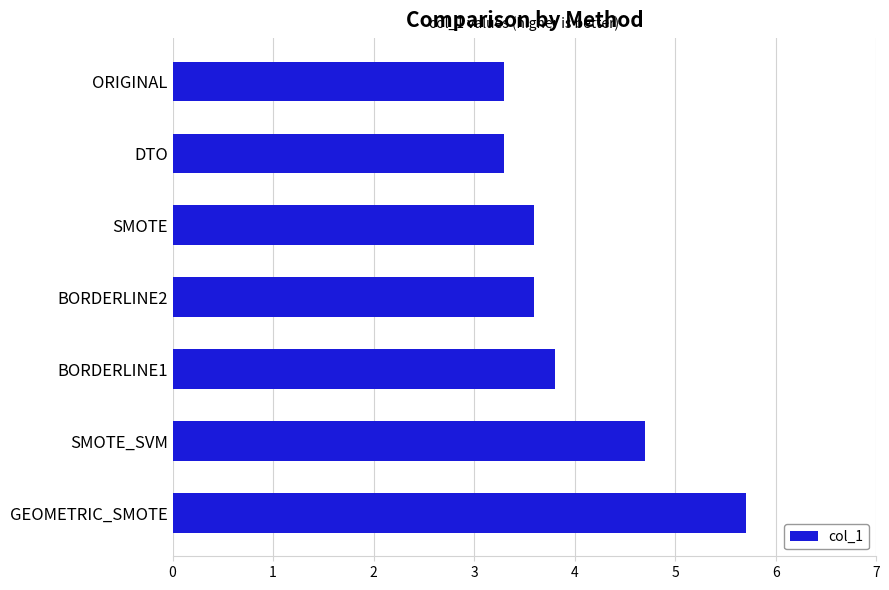

Which category has the highest value across all series?

GEOMETRIC_SMOTE